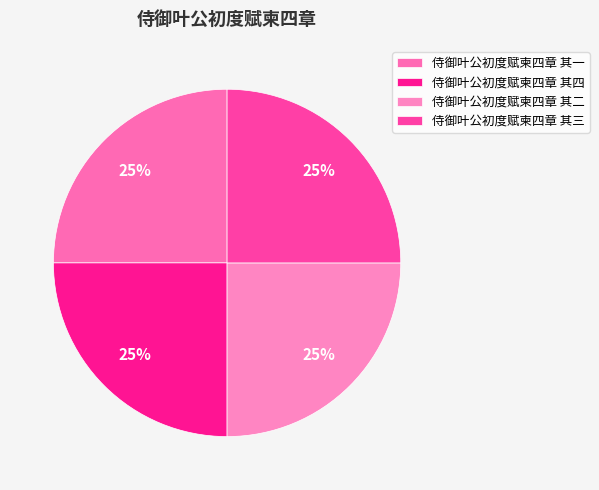

Is 侍御叶公初度赋柬四章 其二 the majority of the pie?

No